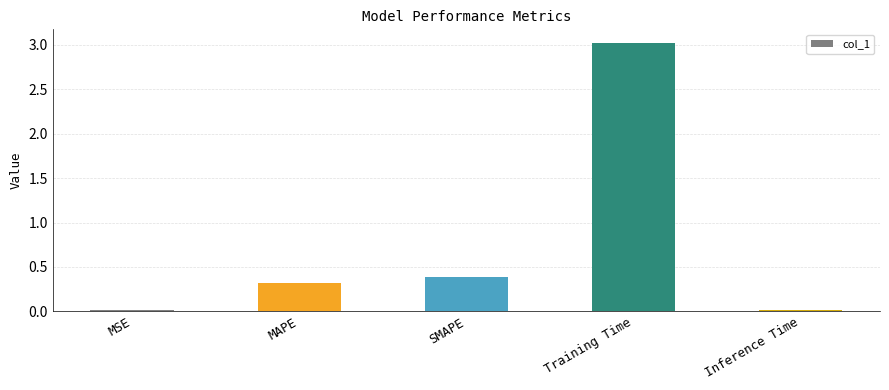

At which label is the value closest to 1?

SMAPE